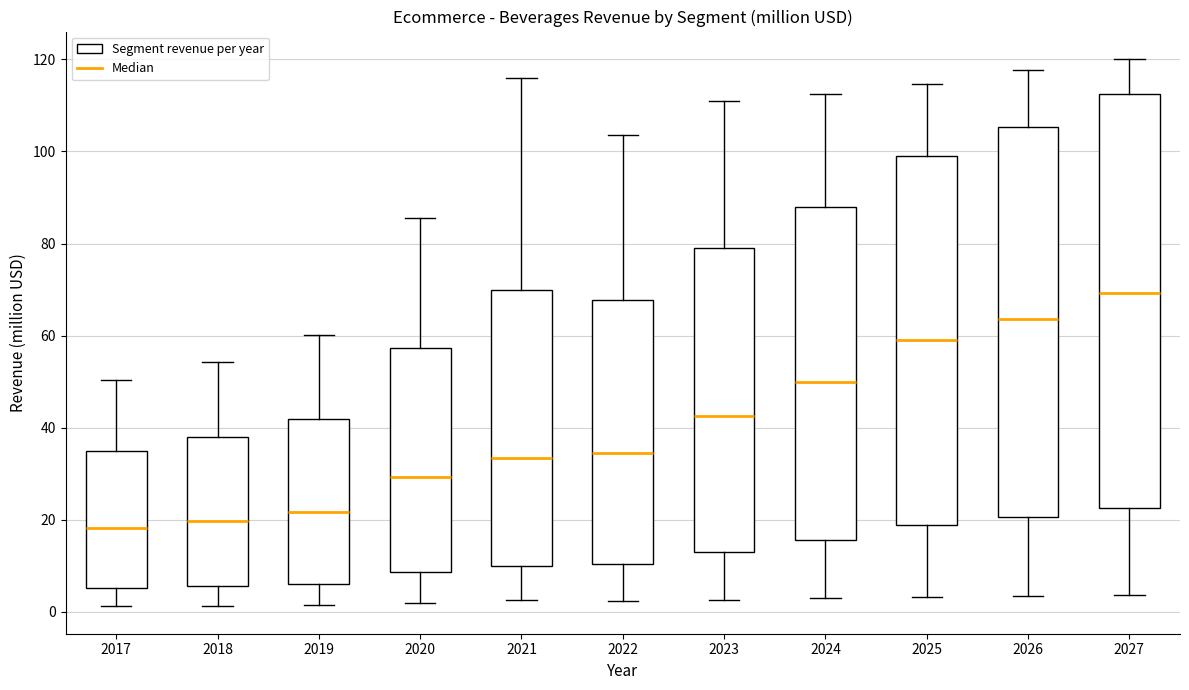

Which box is the tallest, from its lower edge to its upper edge?

2027